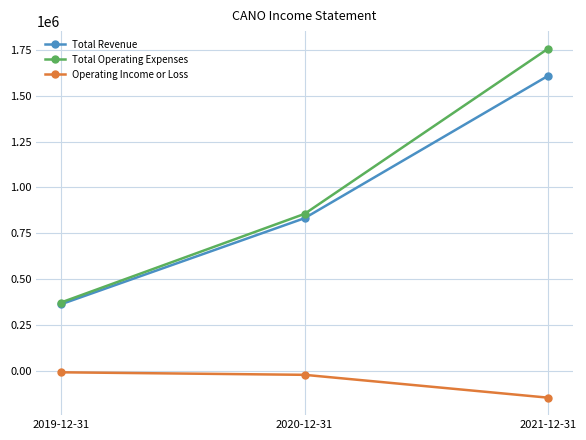

Which series has the widest spread of values?

Total Operating Expenses